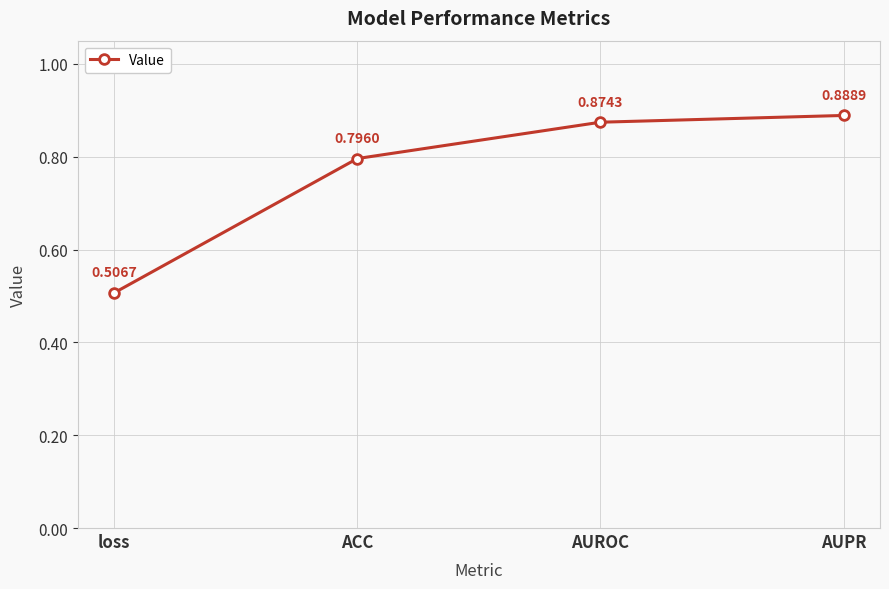

List the labels in order of value, largest first.

AUPR, AUROC, ACC, loss